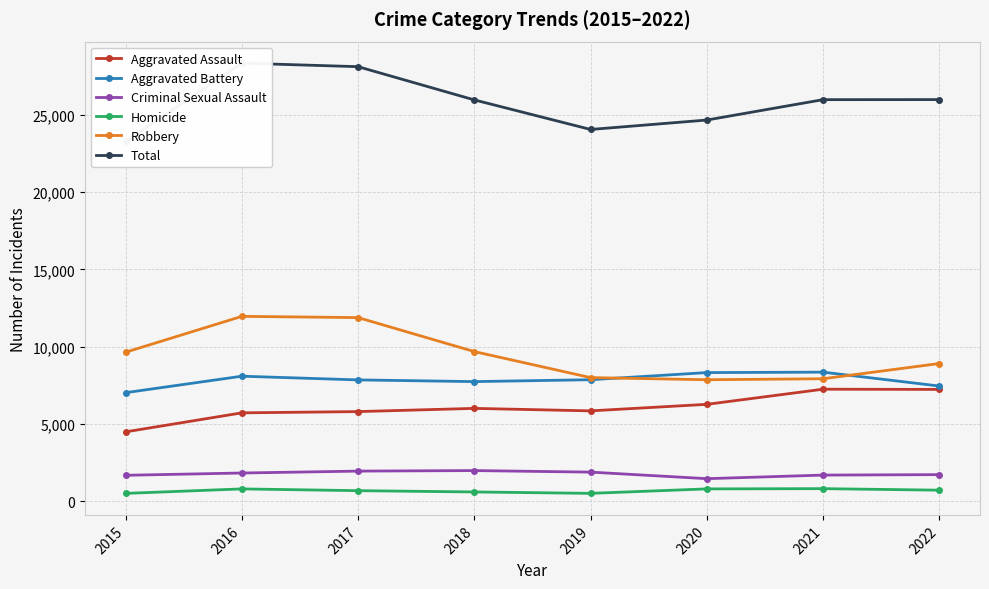

What are all the series names shown in the legend?

Aggravated Assault, Aggravated Battery, Criminal Sexual Assault, Homicide, Robbery, Total